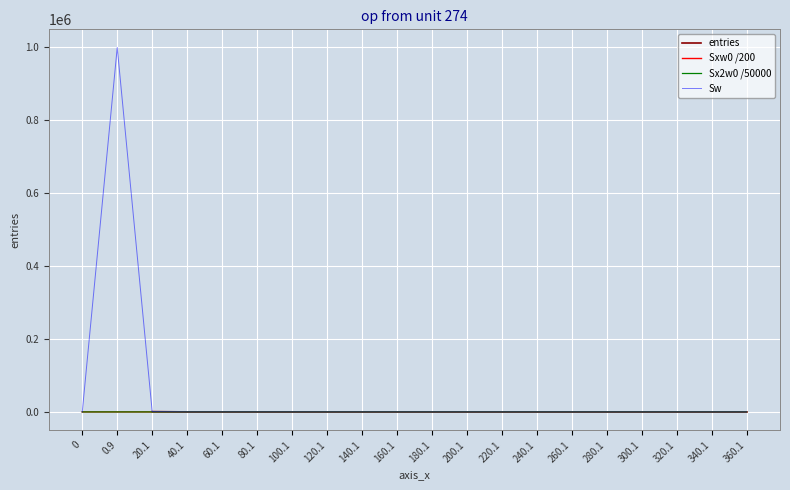

Which series has the largest total across all categories?

Sw